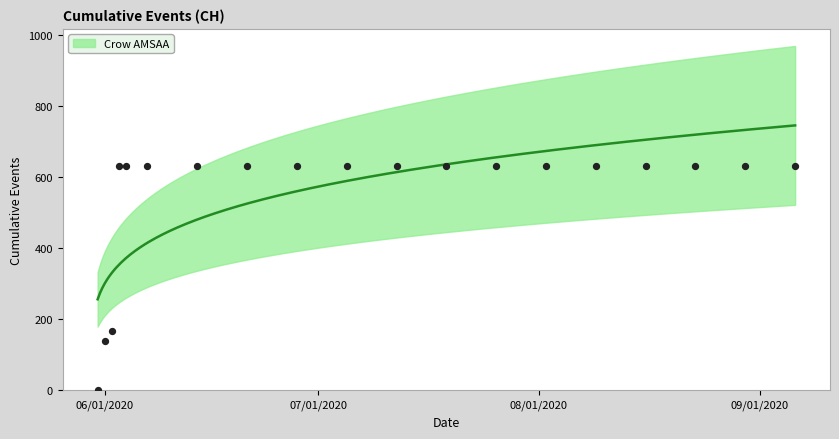

What is the ratio of the value at 2020-06-21 to the value at 2020-06-07?

1.0